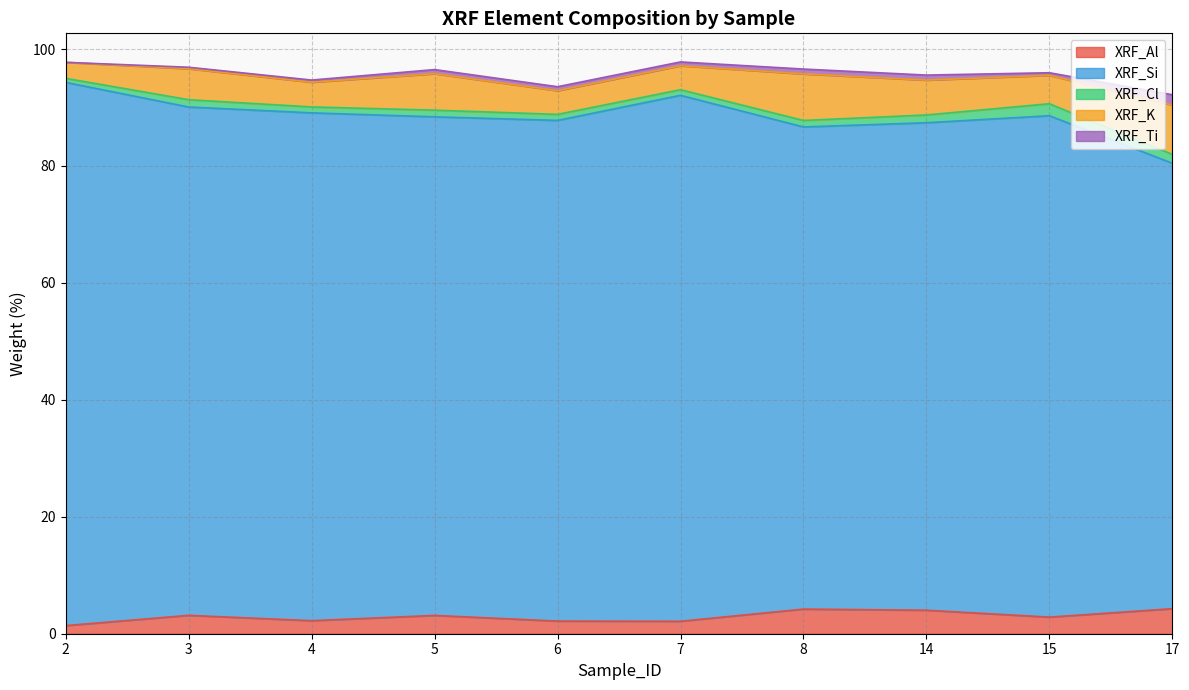

Read the XRF_Si value at 2.

92.9